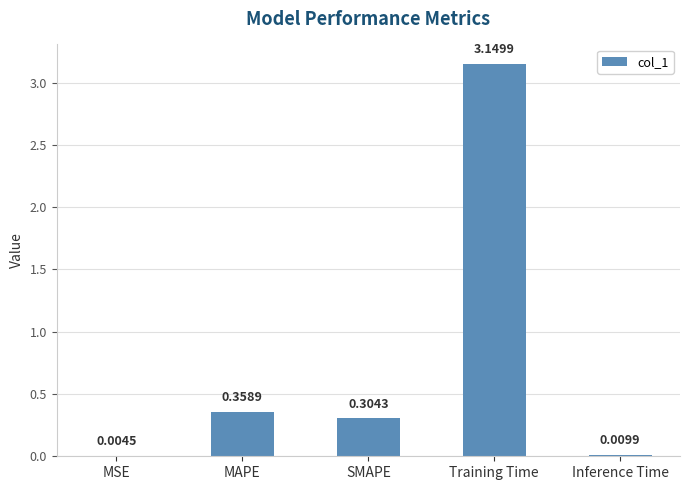

What is the sum of the values at SMAPE and Training Time?

3.5